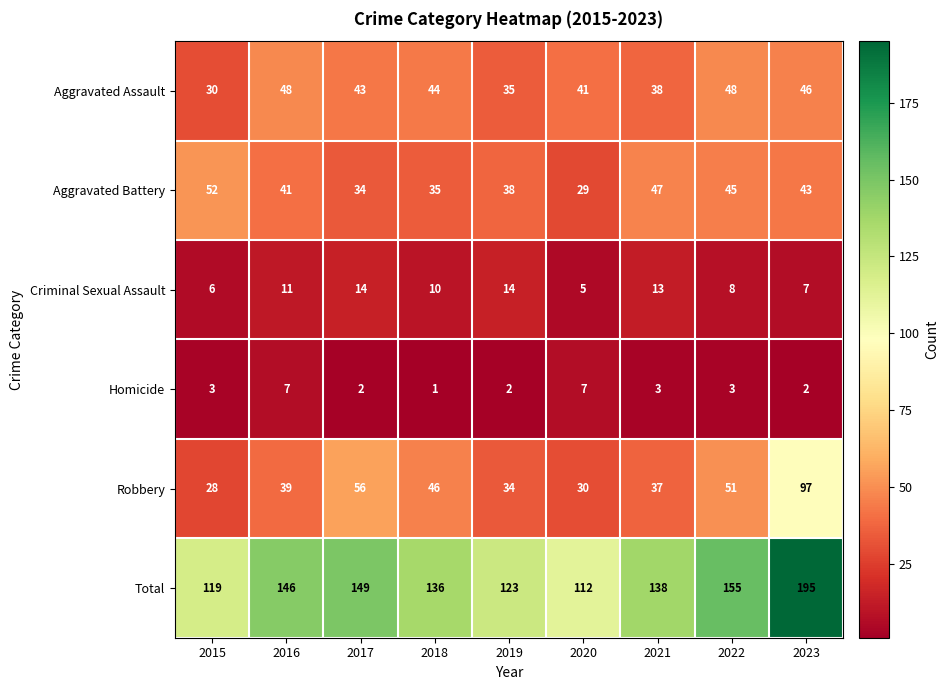

Where is Aggravated Assault nearest to the value 39?

2021